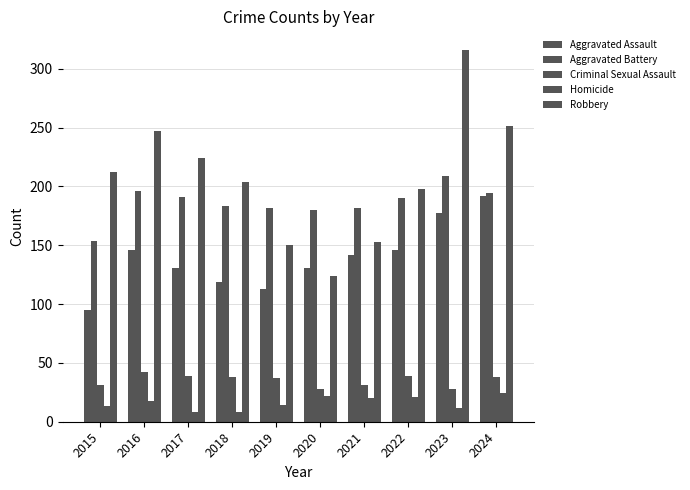

At how many categories does at least one series exceed 60?

10